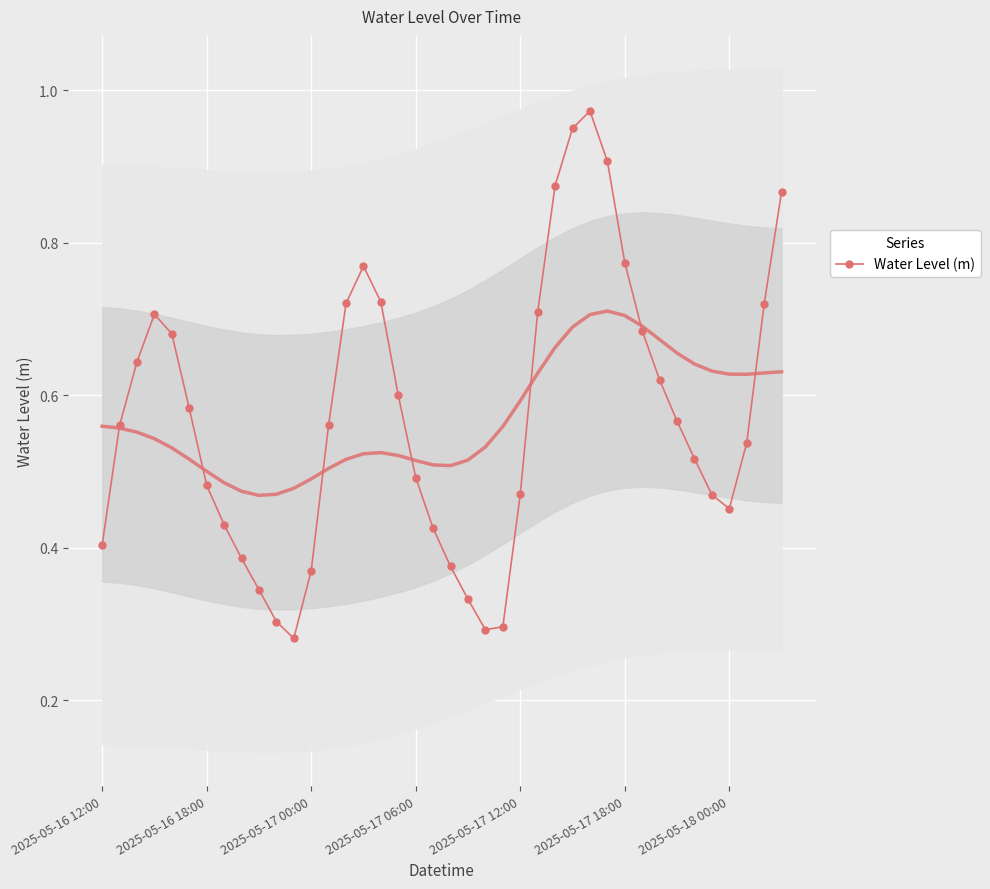

Is it true that Water Level (m) equals 0.2 at 2025-05-17 00:00?

False